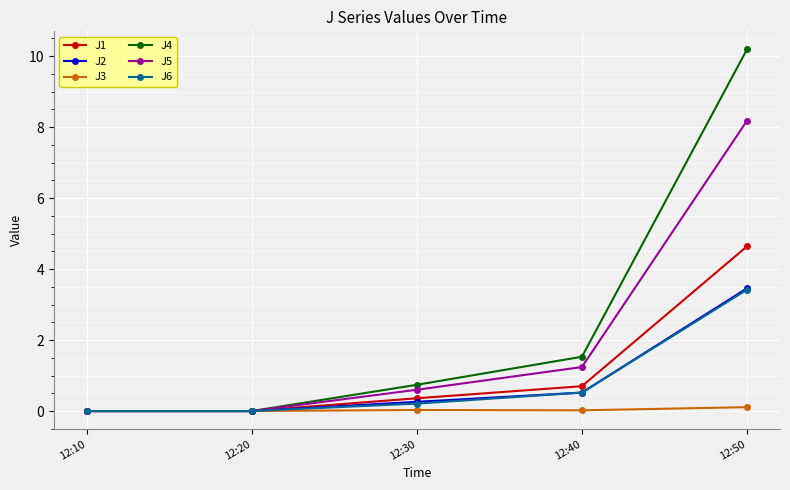

True or false: J6 has a value of 4.5 at 12:50.

False